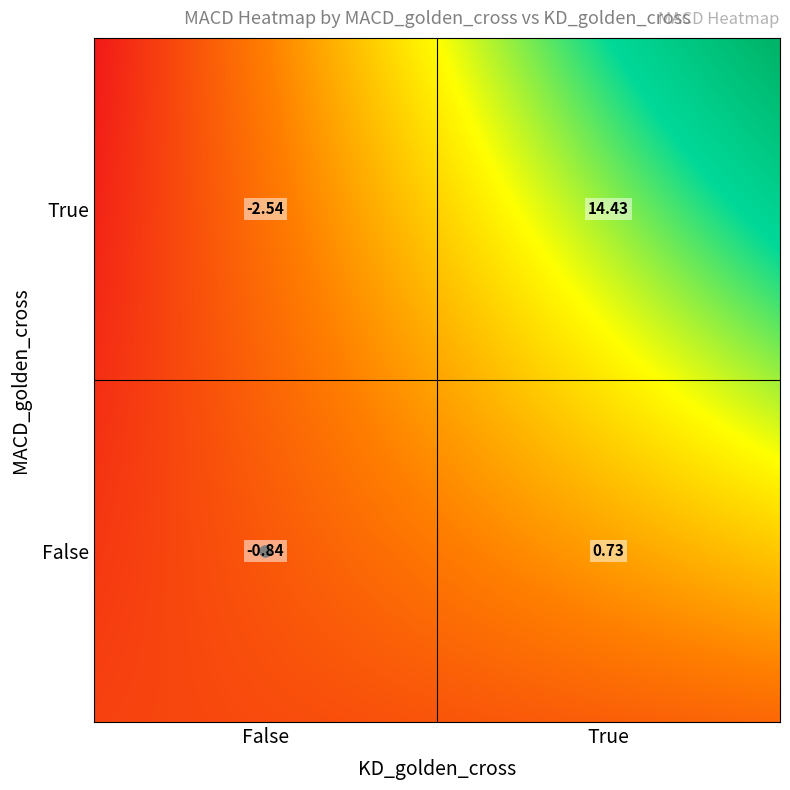

What is the smallest value displayed?

-2.5